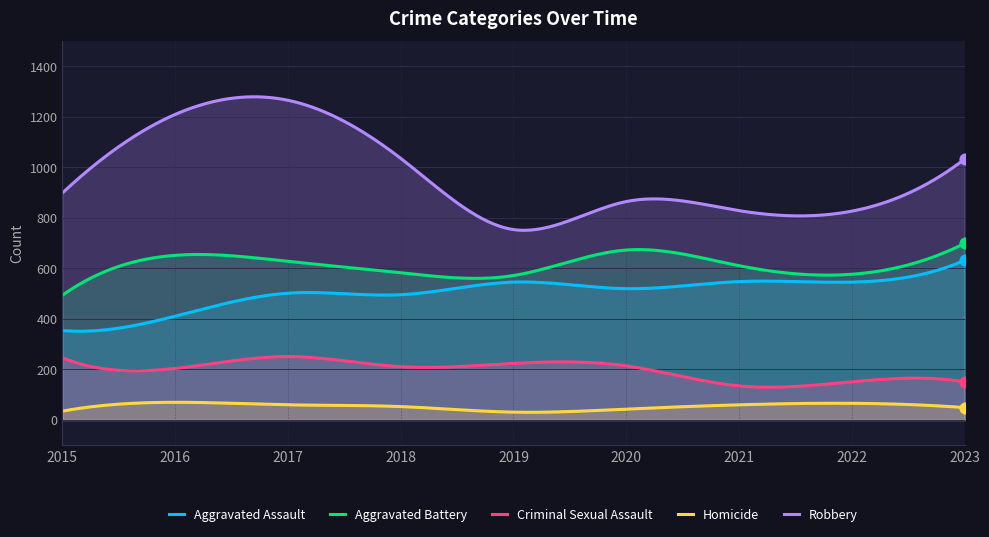

At how many categories does at least one series exceed 441?

300